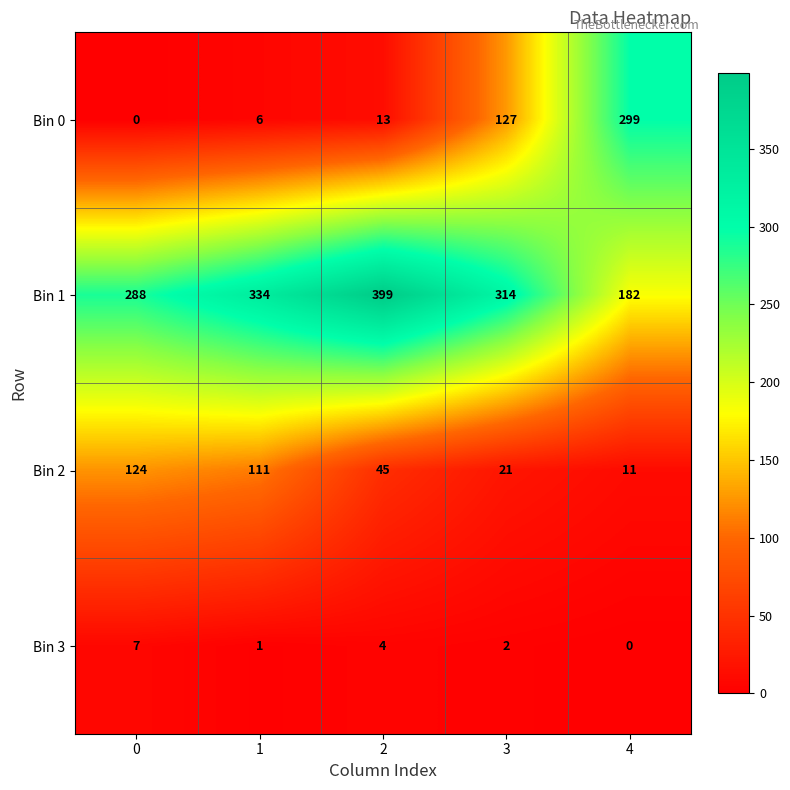

What is the total value across all series at 1?

452